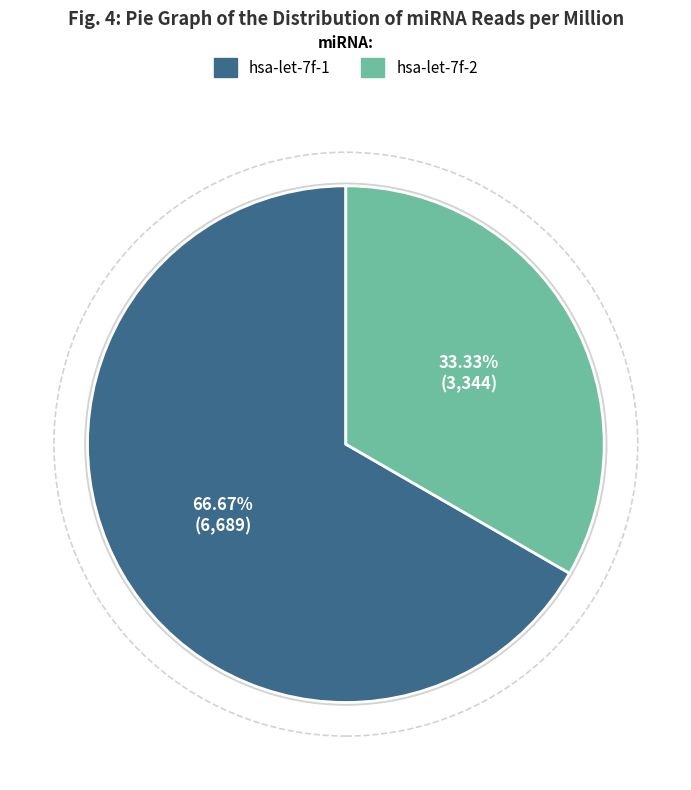

What is the total percentage of hsa-let-7f-1 and hsa-let-7f-2?

100.0%